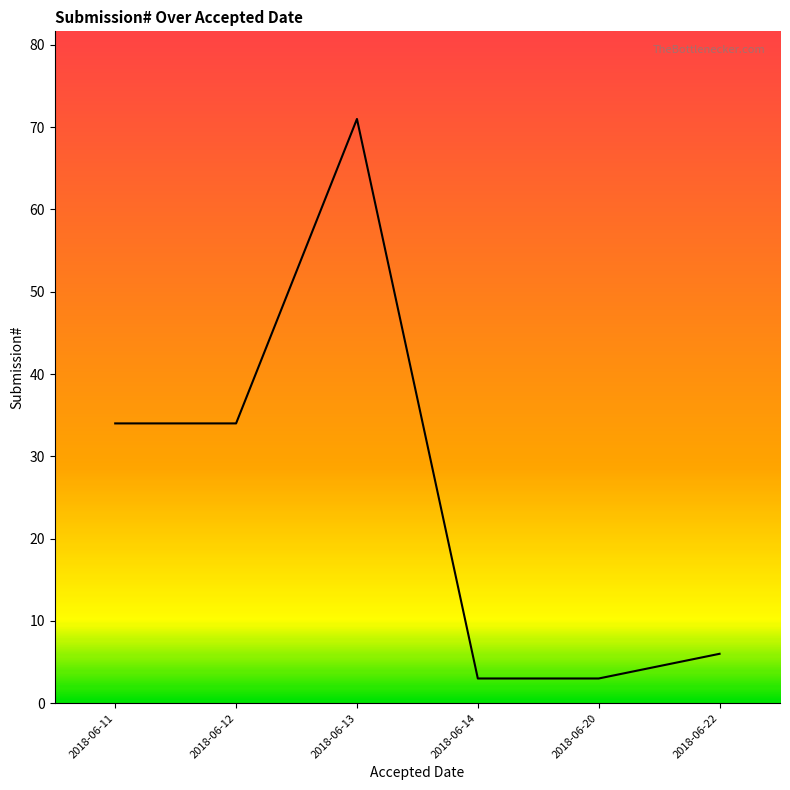

Is it true that the value at 2018-06-22 is 1?

False